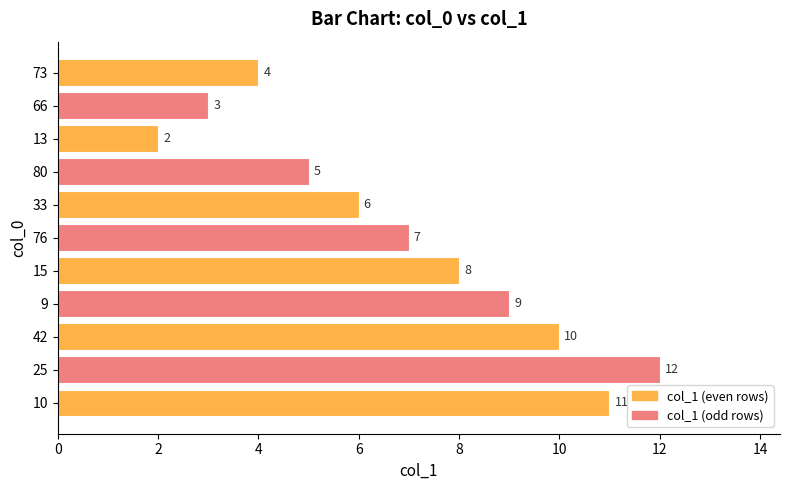

Which has a higher value, 13 or 15?

15